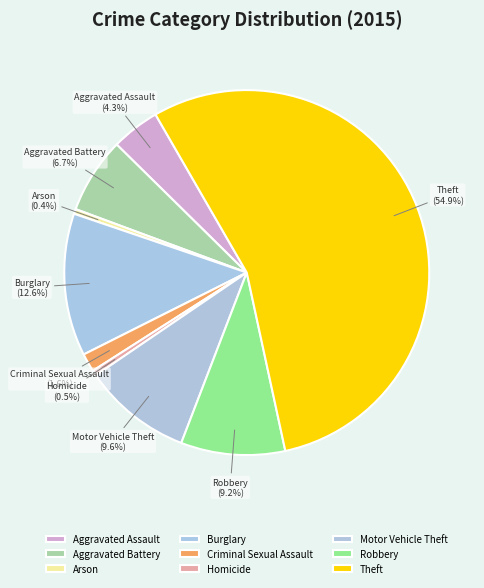

Which slice is the largest?

Theft